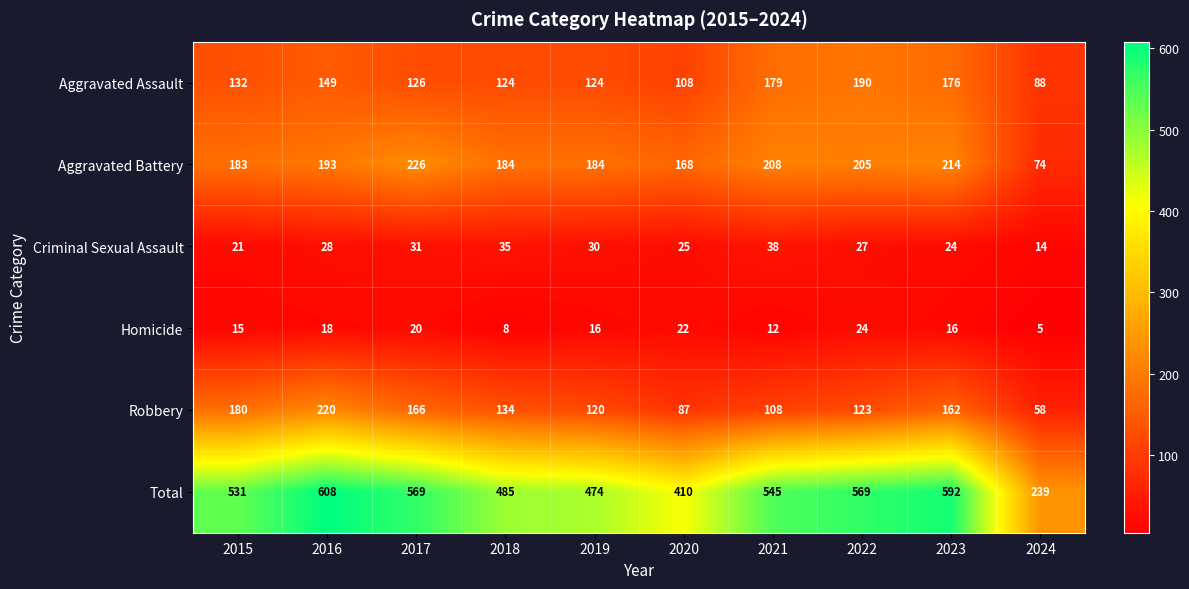

Which series has the widest spread of values?

Total